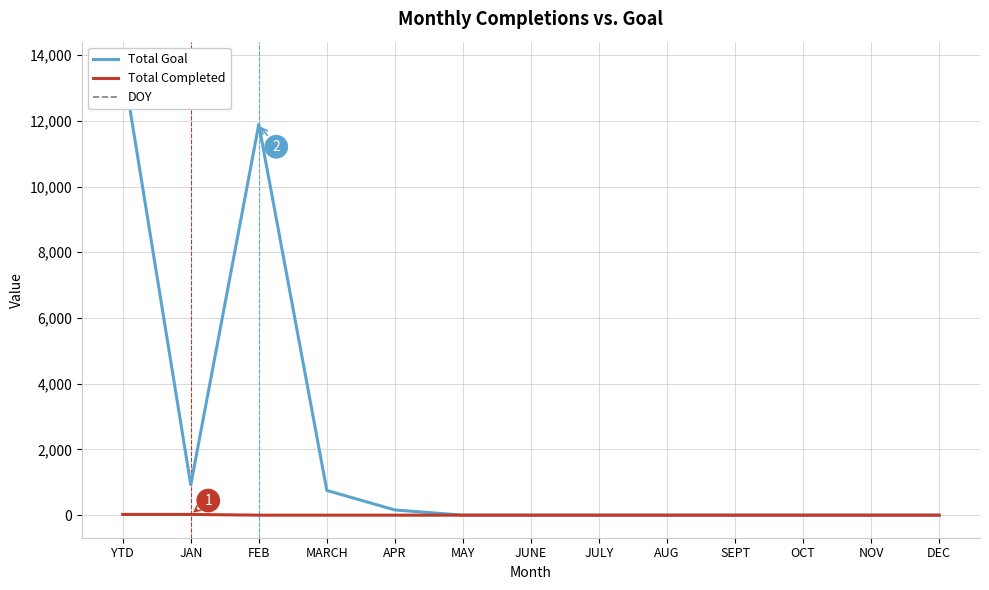

True or false: Total Goal has more than 1 points higher than both neighbors.

False